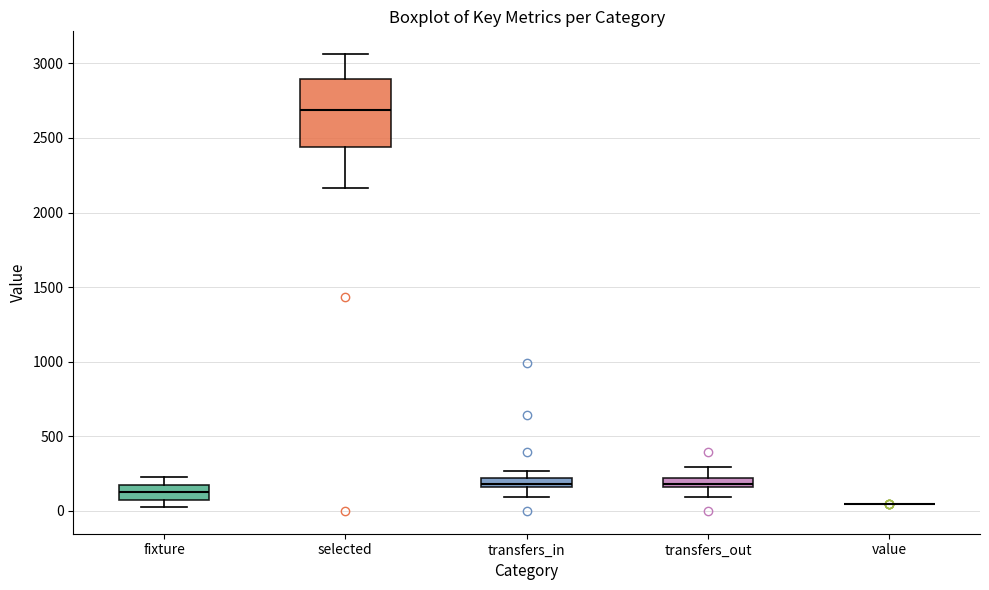

Where does the median line of the box for fixture sit on the y-axis? The values are not printed on the chart, so give them approximately, as read against the axis.

150